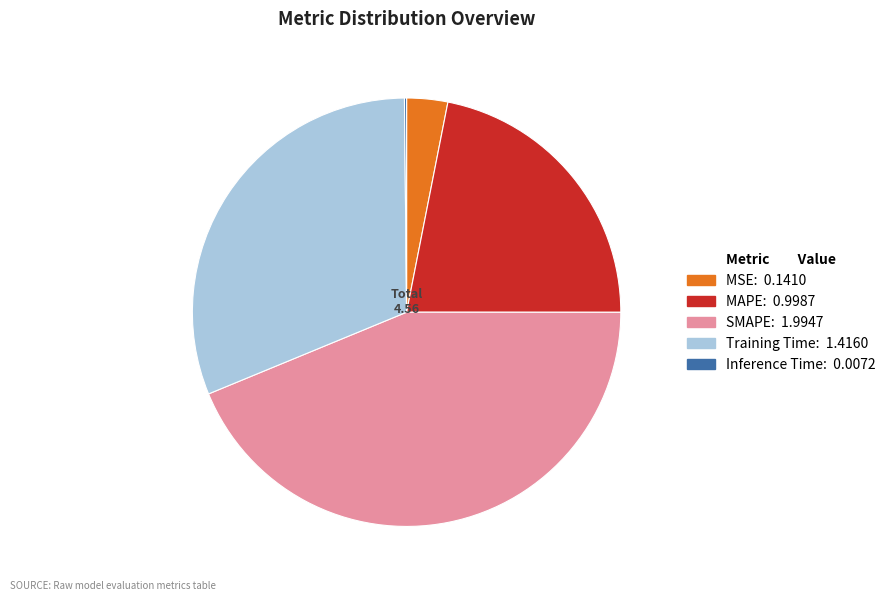

Is it true that Training Time is 31% of the pie?

True